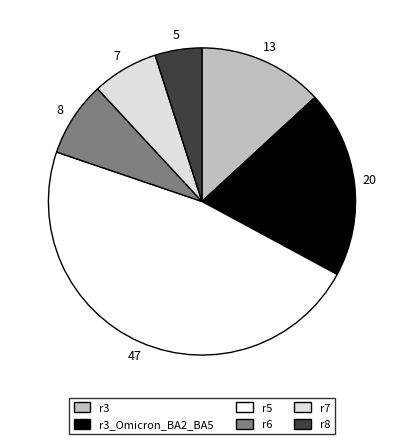

How many slices are in this pie chart?

6